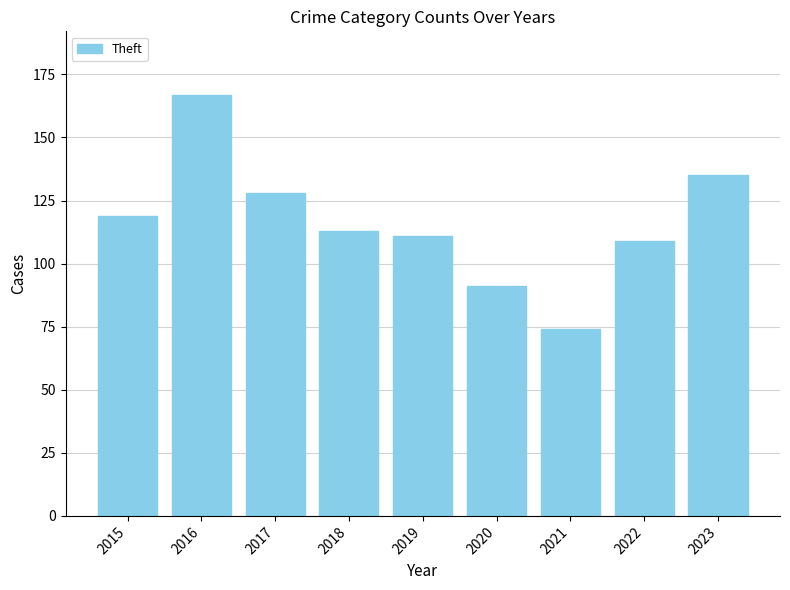

What is the minimum value shown in the chart?

74